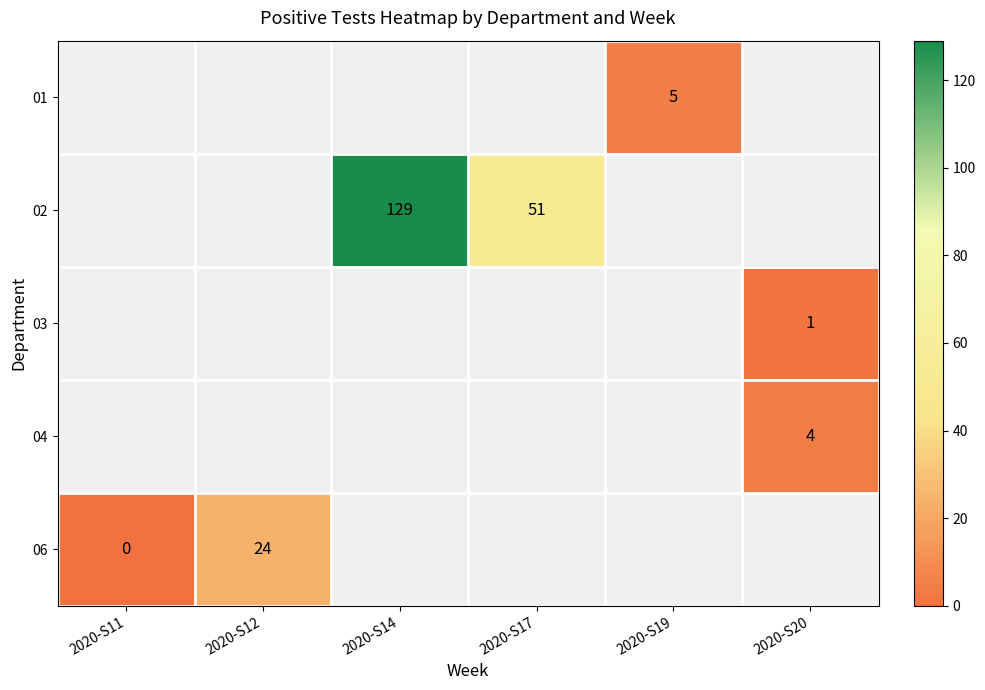

The value of 06 at 2020-S12 is 38.2. True or false?

False